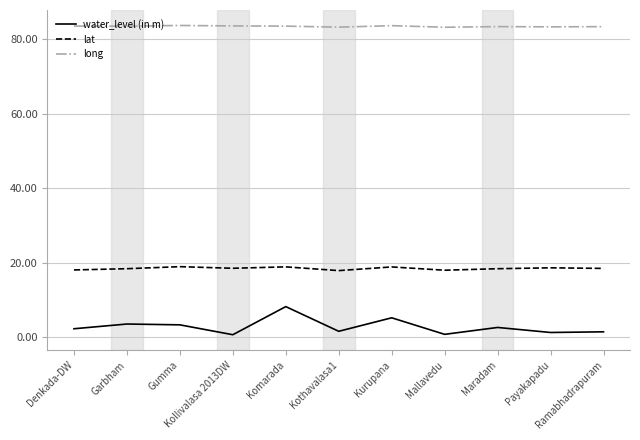

What is the difference between the water_level (in m) values at Ramabhadrapuram and Mallavedu?

0.7